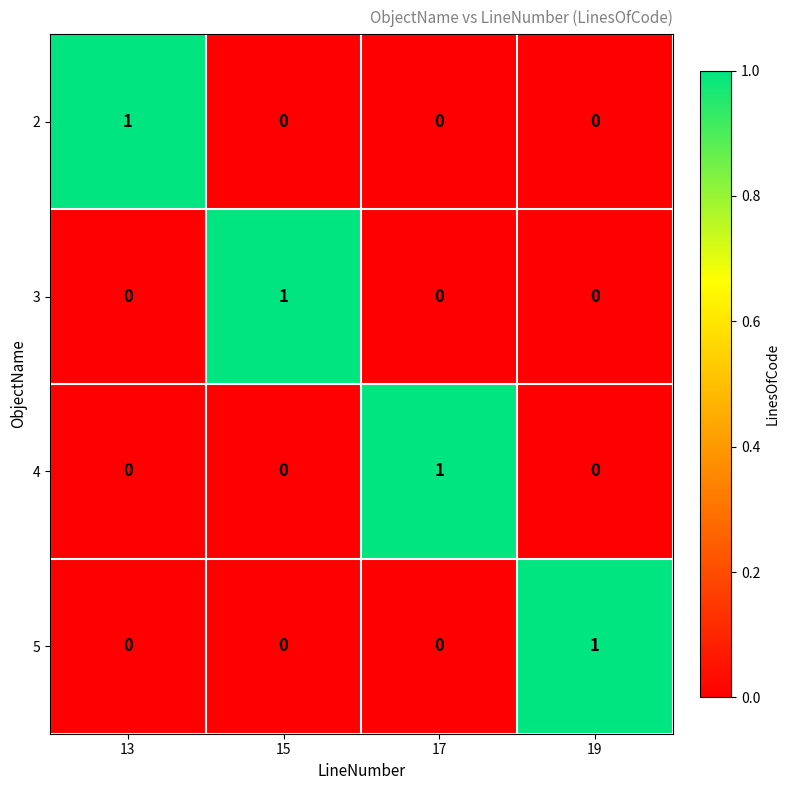

At how many categories does at least one series exceed 0?

4